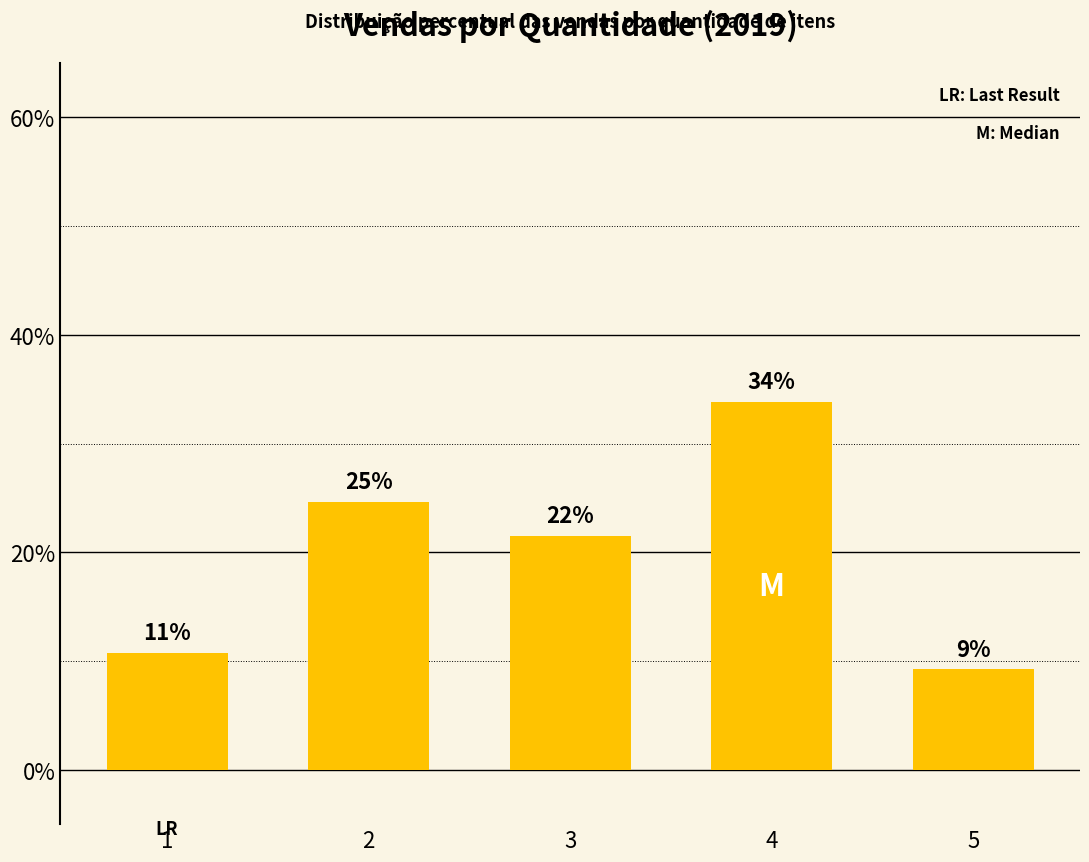

Are the bars horizontal?

No